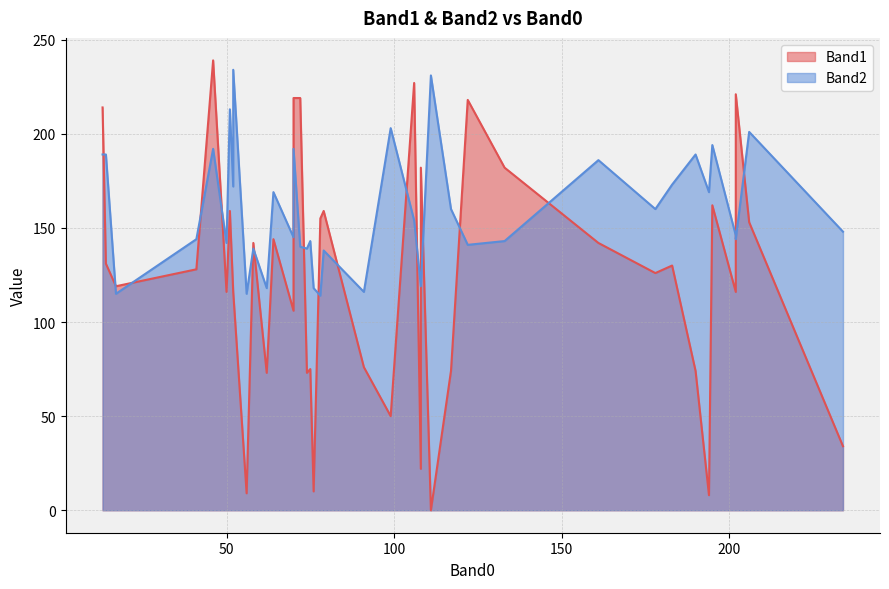

At 14, list the series in order from smallest to largest.

Band1, Band2